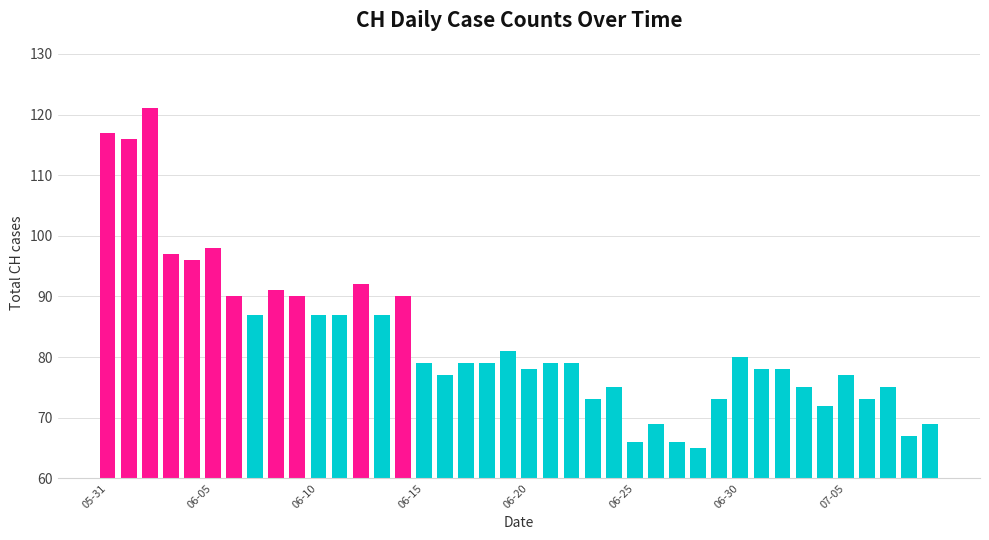

What is the greatest value displayed?

121